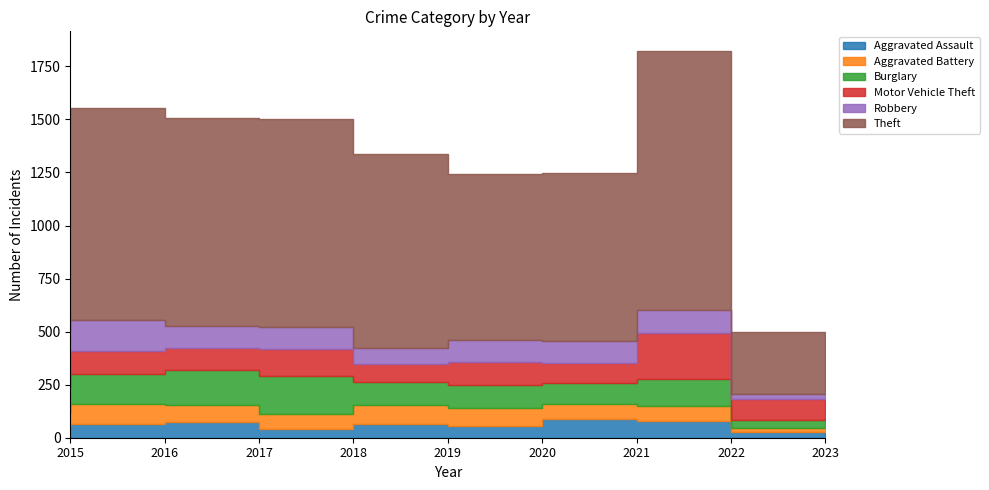

Which category has the highest value across all series?

2022